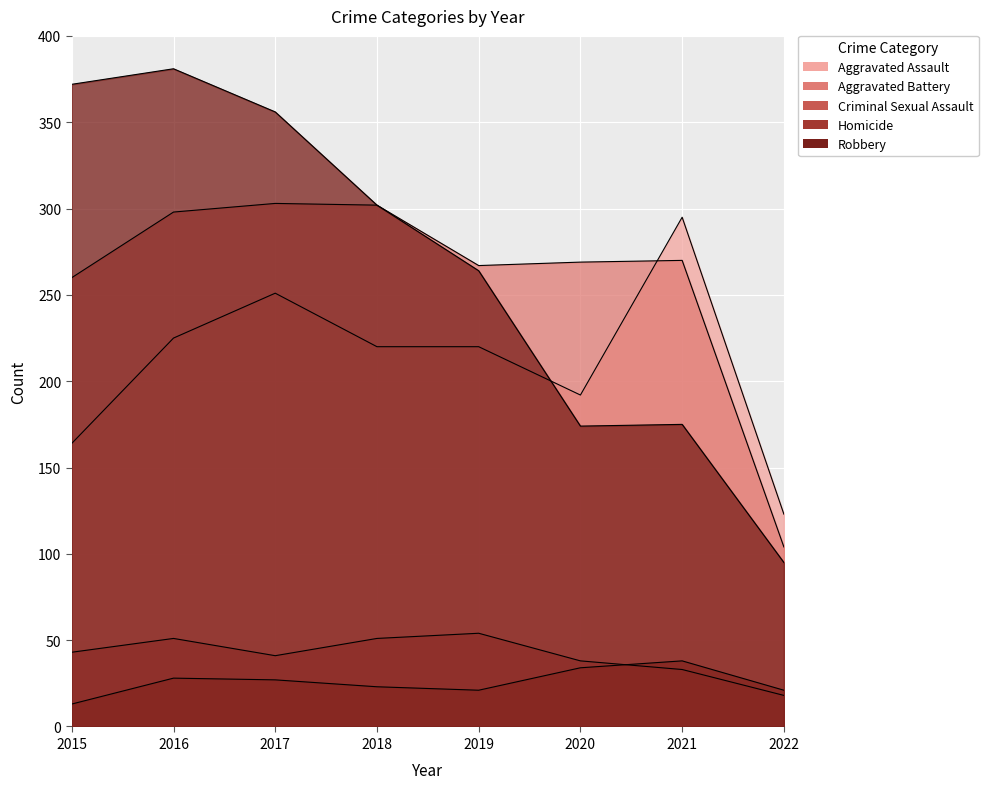

Between 2021 and 2022, which is larger?

2021